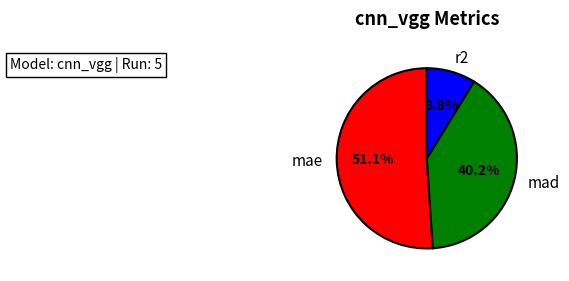

To the nearest percent, what portion does mae represent?

51%